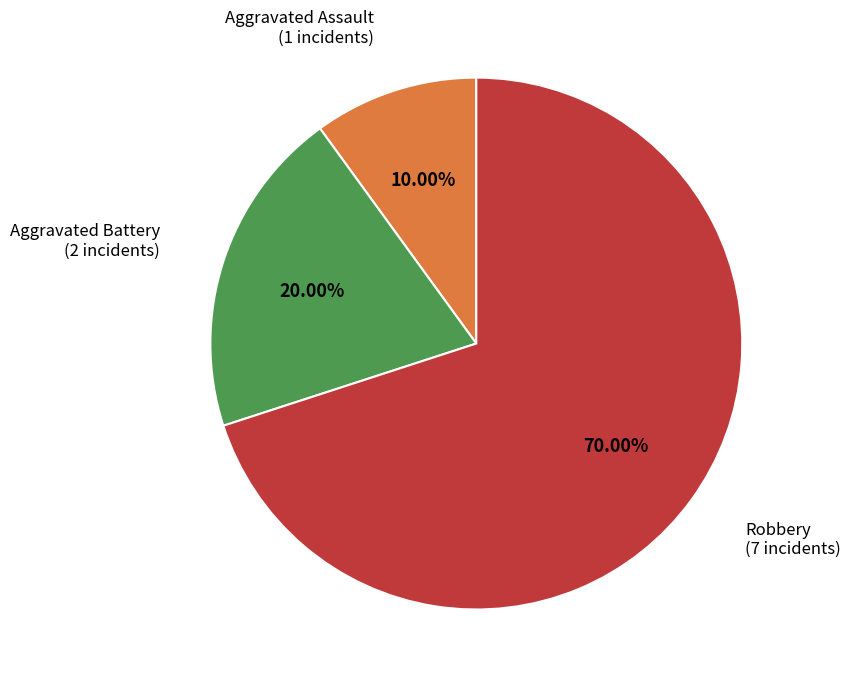

To the nearest percent, what is the difference between the largest and smallest slice percentages?

60%